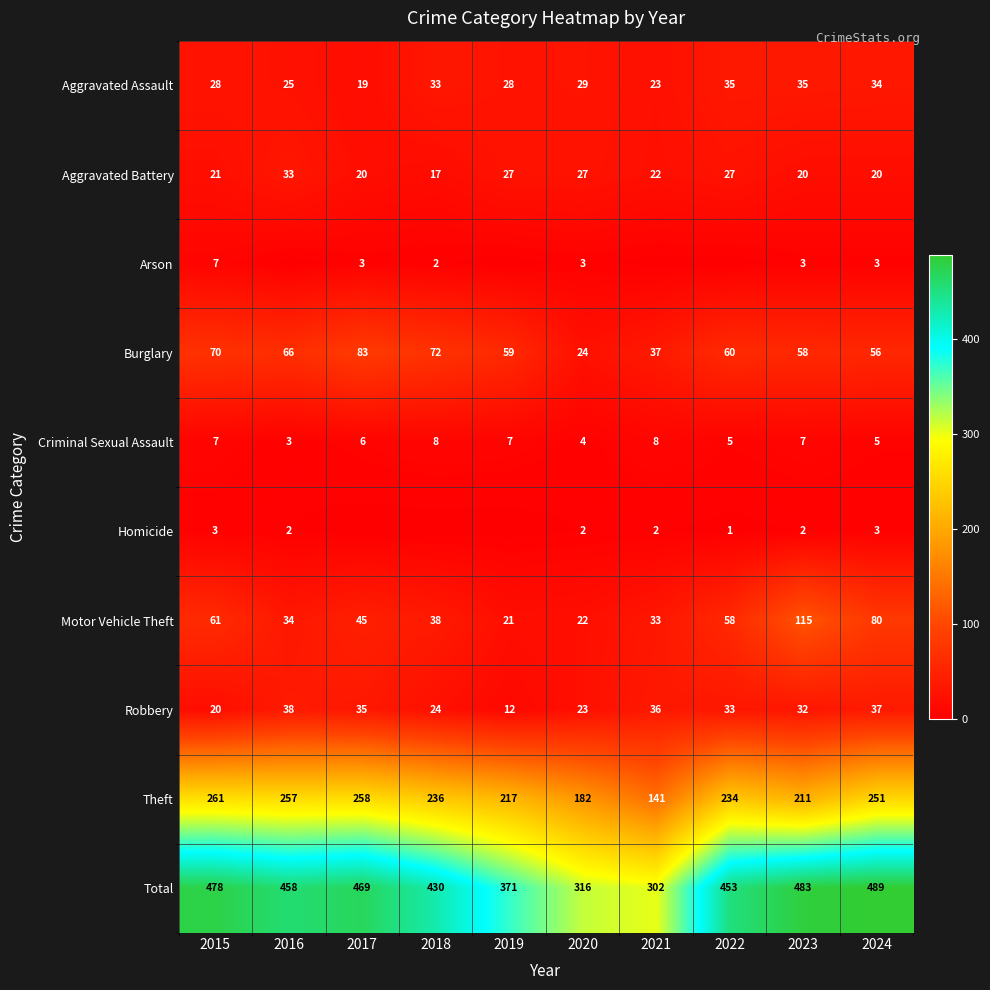

What is the difference between the Motor Vehicle Theft values at 2023 and 2017?

70